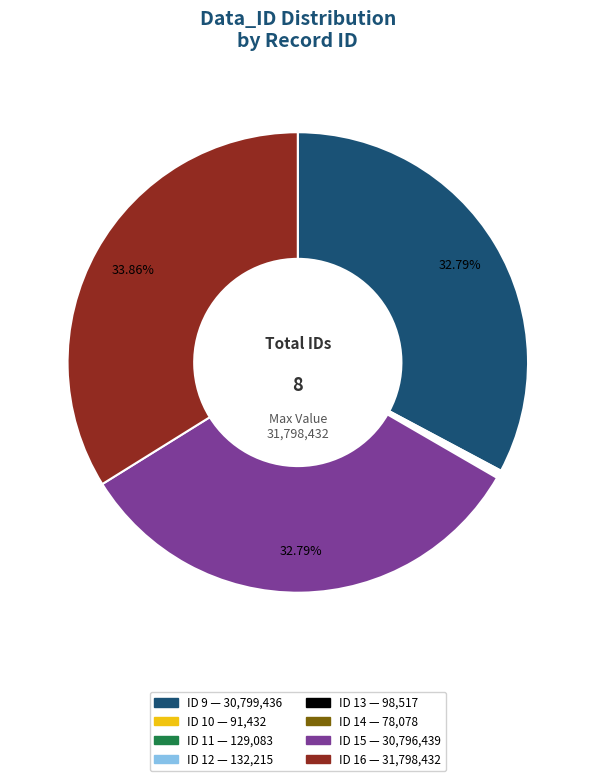

Is there any slice that represents more than half of the pie?

No